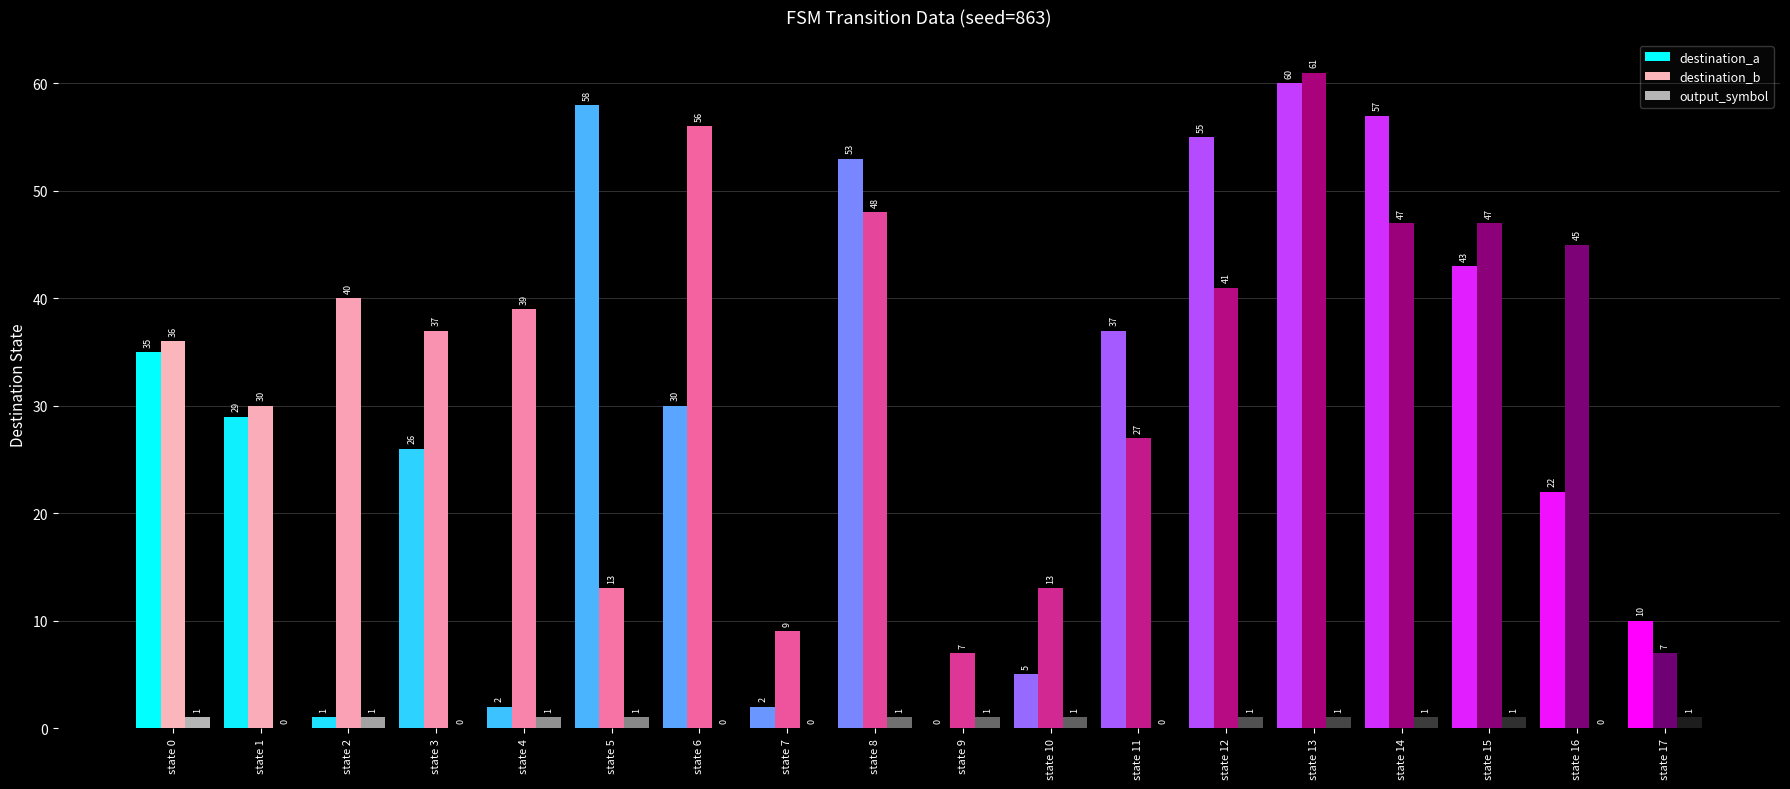

What is the sum of all output_symbol values?

12